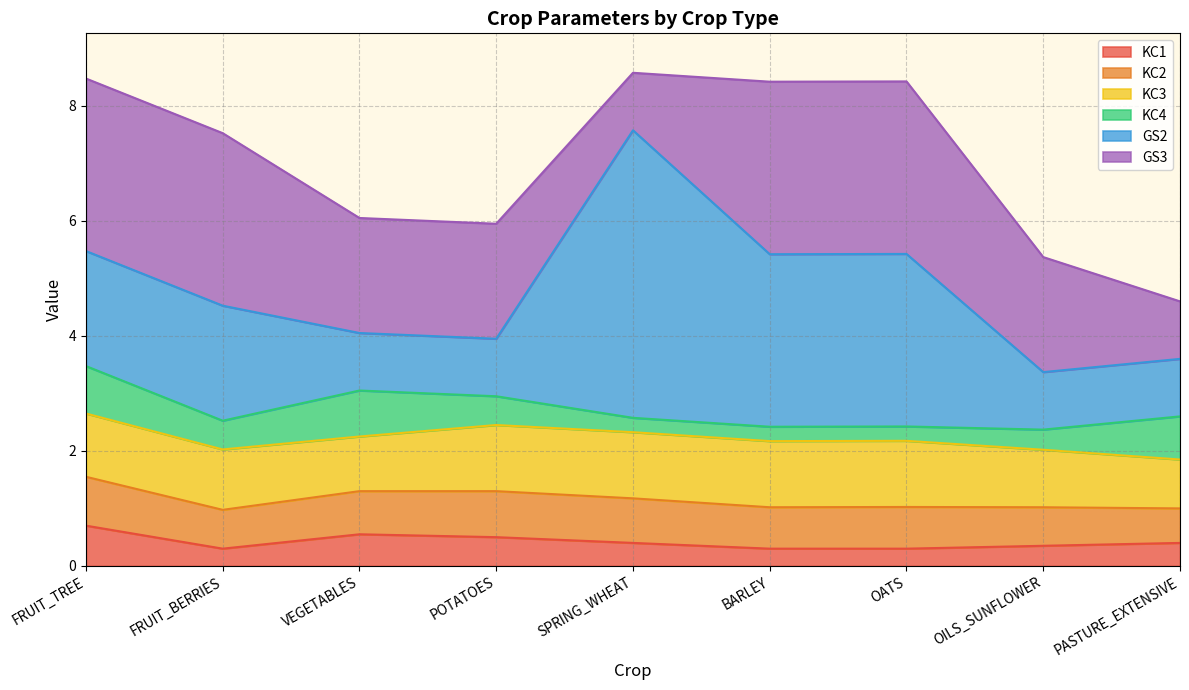

How many lines are shown in the chart?

6